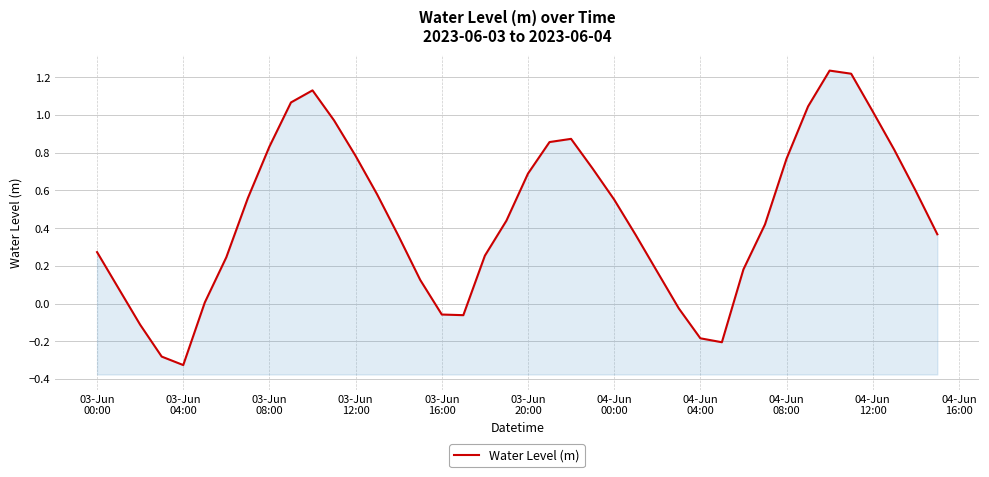

How many distinct data groups are displayed?

1